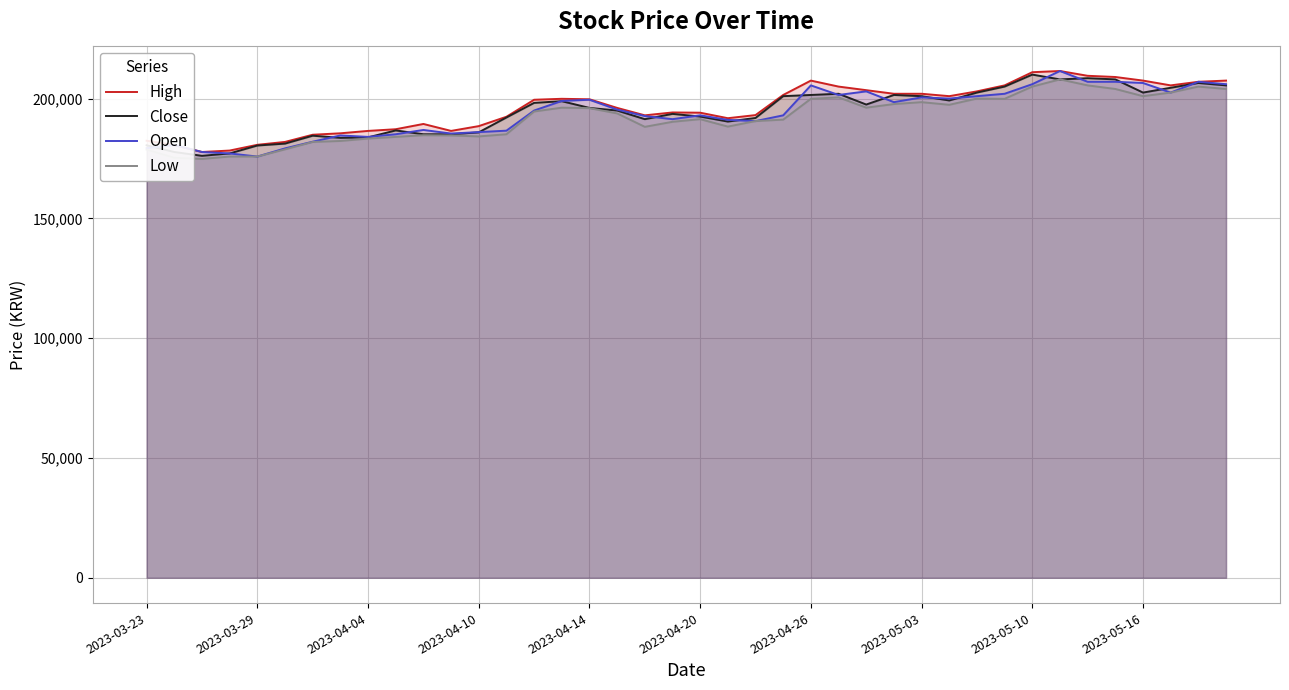

What value does the High series have at 21, to the nearest 10?

191800